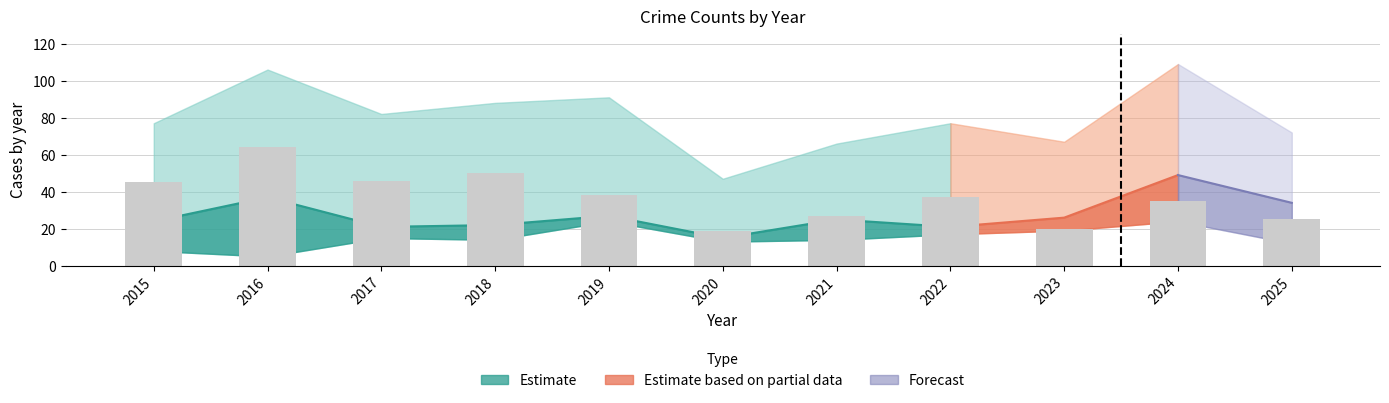

What is the approximate value of Total at 2017?

82